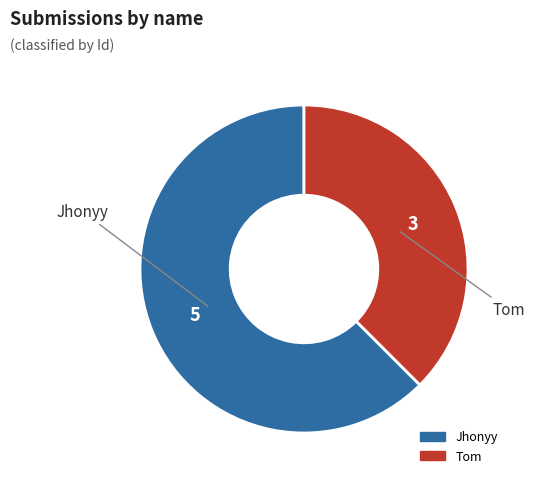

Does Jhonyy account for over 50% of the chart?

Yes